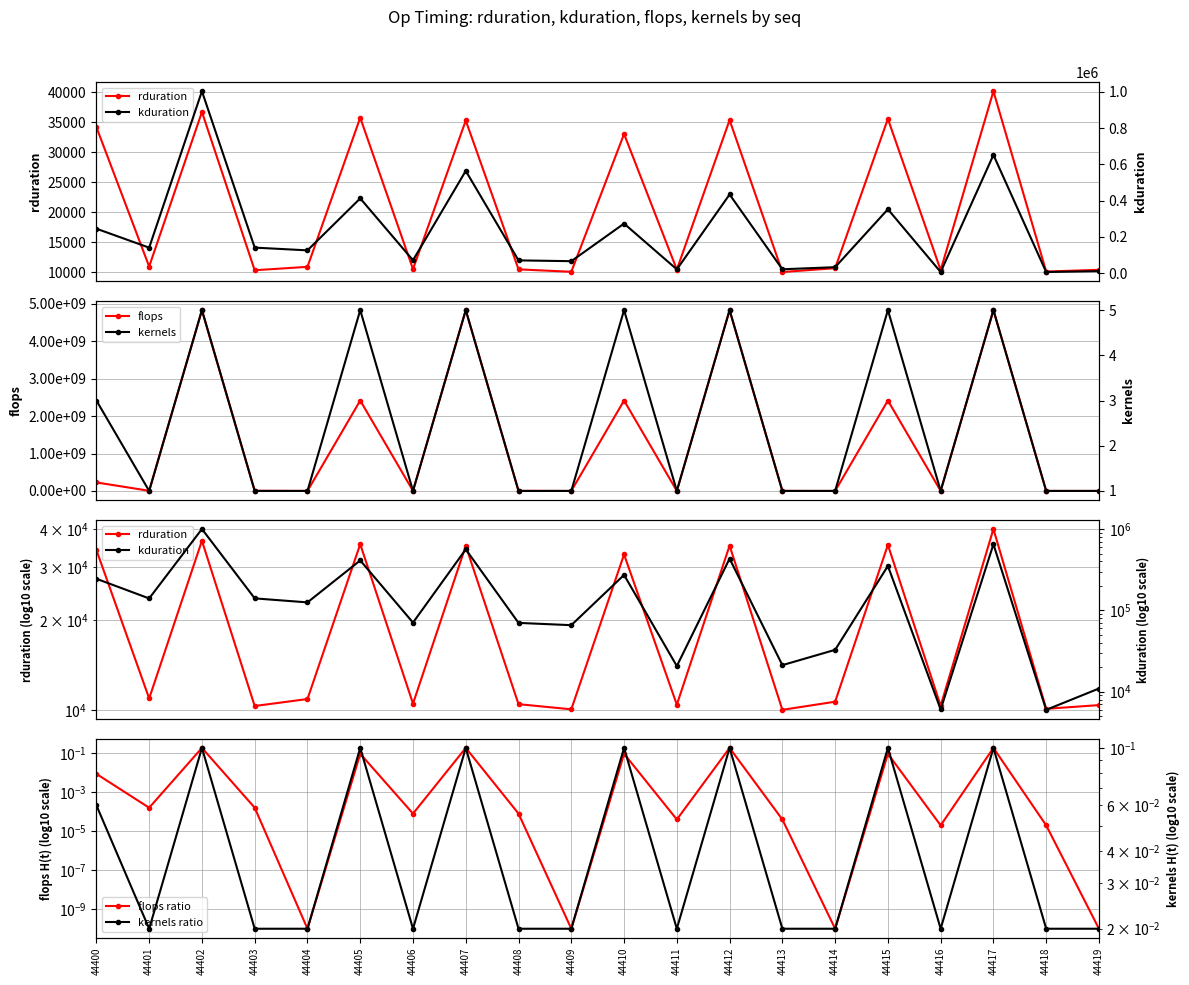

What is the maximum value for kernels ratio?

0.1